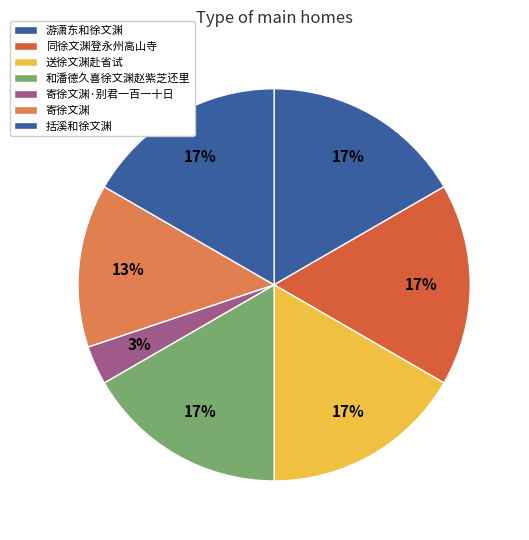

How many slices are in this pie chart?

7